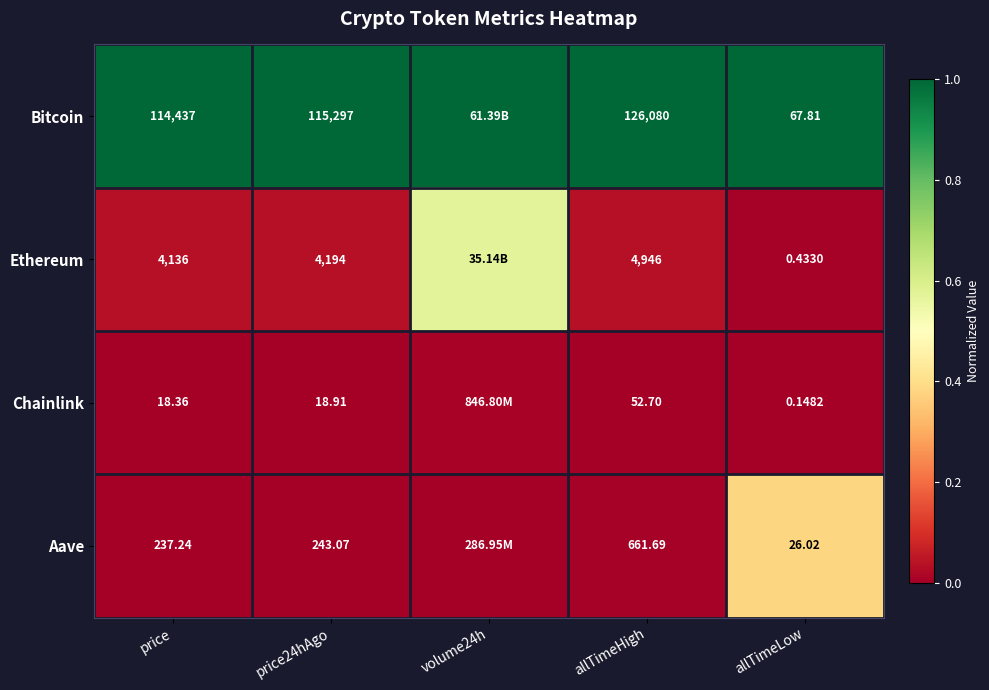

At which category does the chart reach its peak across all series?

price